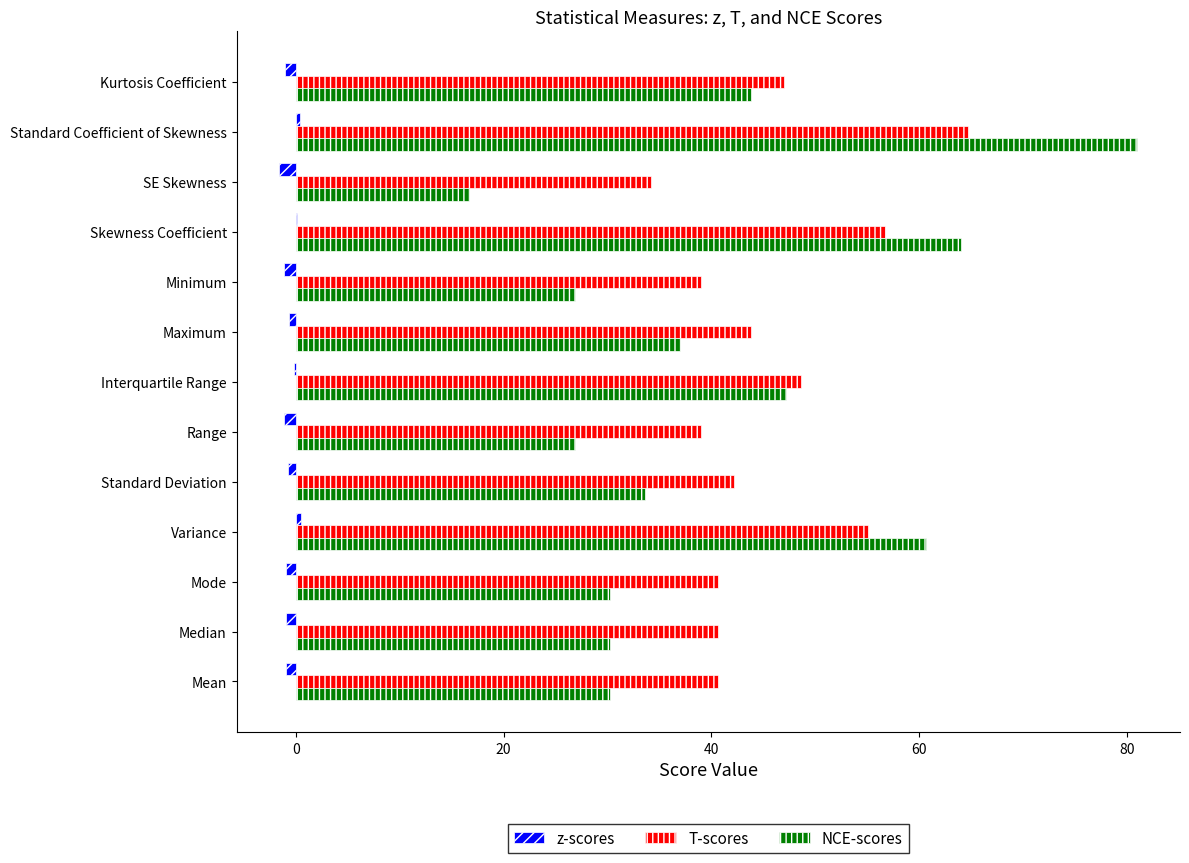

What is the maximum value for T-scores?

64.7